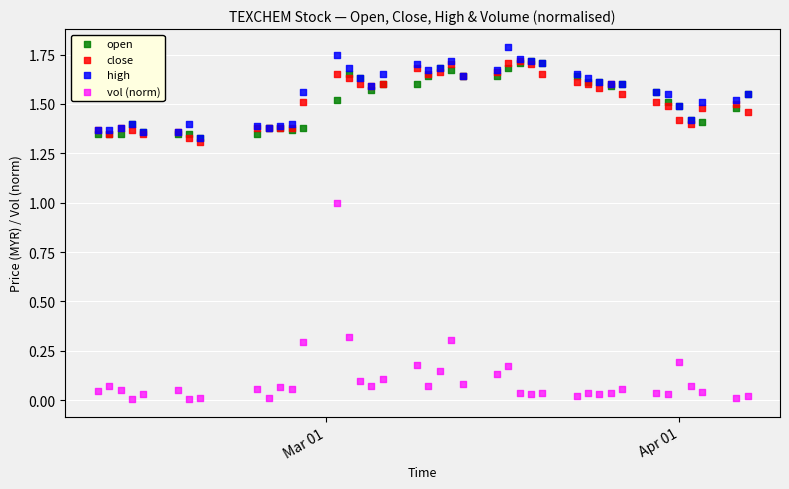

Which series has the largest Y range (max minus min)?

vol (norm)